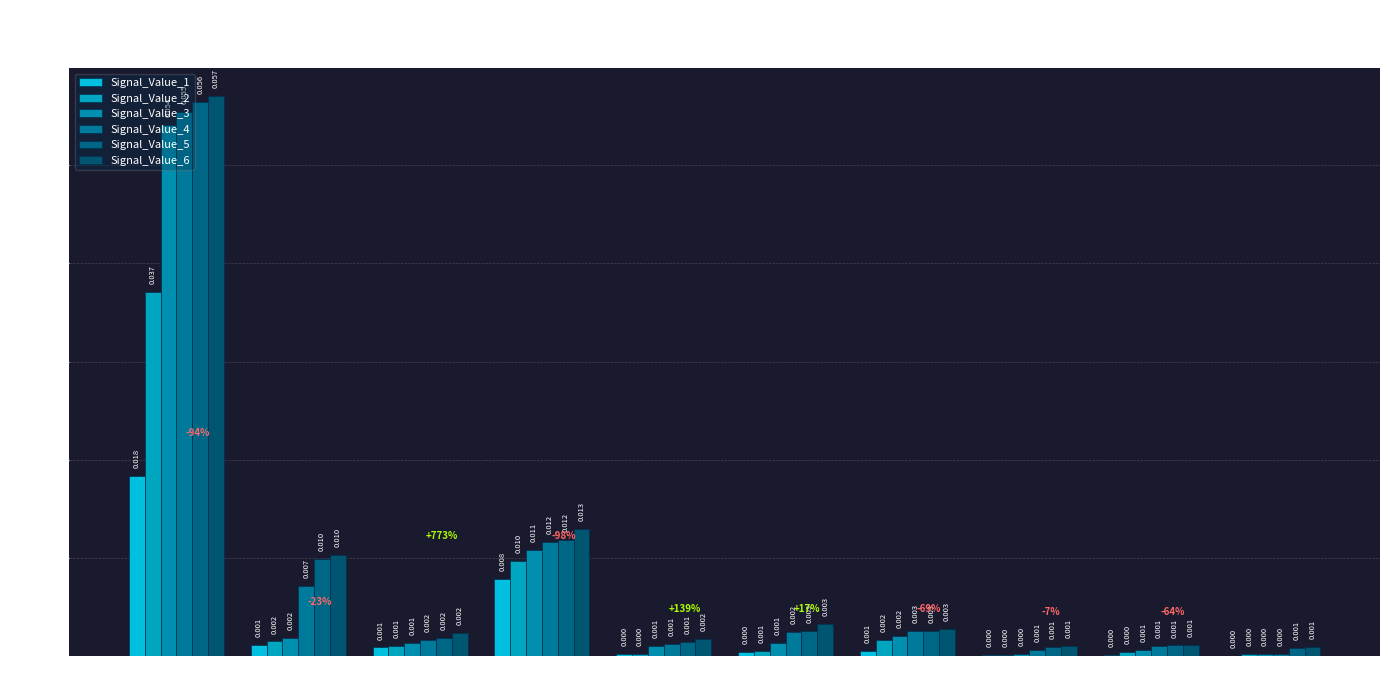

Which series has the largest total across all categories?

Signal_Value_6